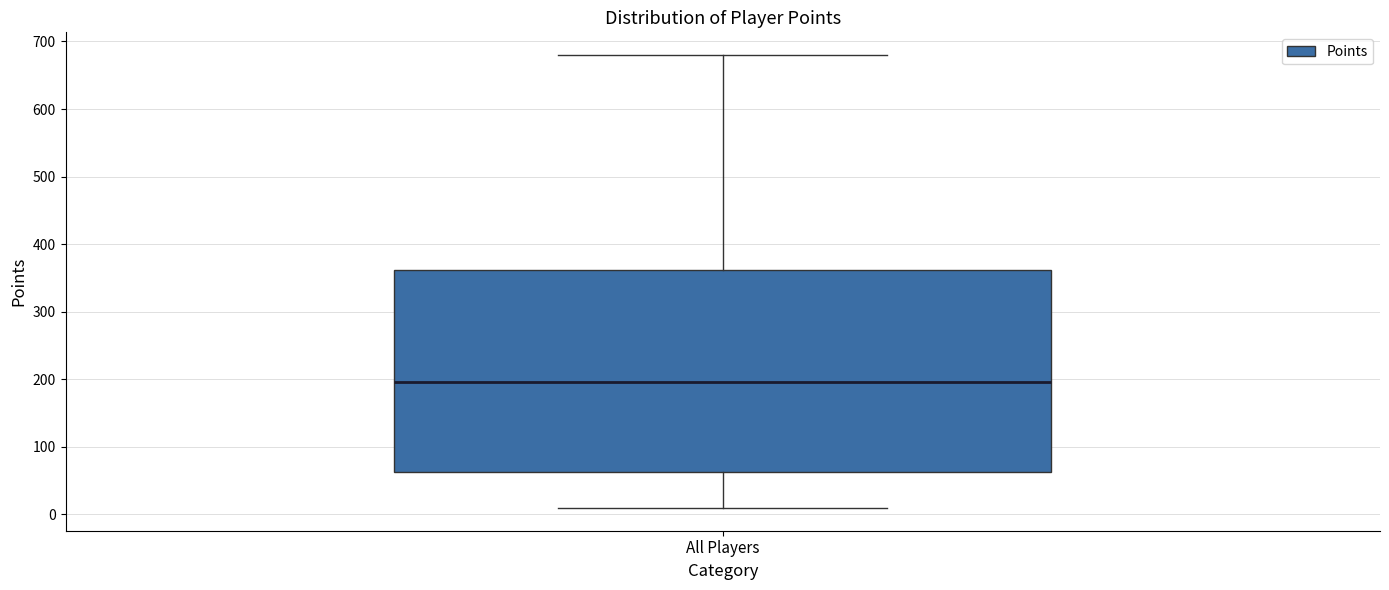

Transcribe this box plot: give where the median line is, the range the box spans, and where the two whiskers end, as read against the y-axis. The values are not printed on the chart, so give them approximately, as read against the axis.

median 200, box 60 to 360, whiskers 10 to 680